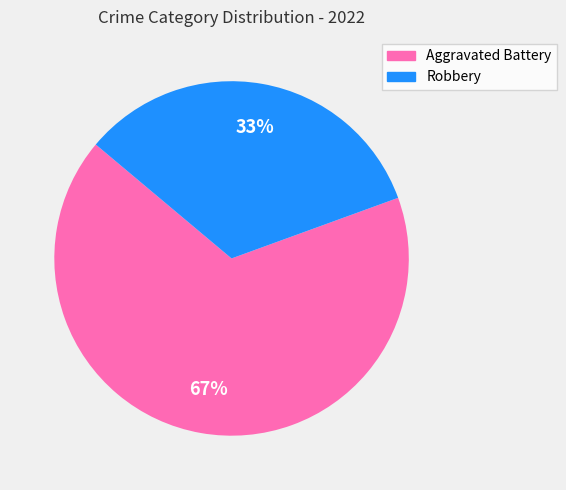

How many slices are in this pie chart?

2